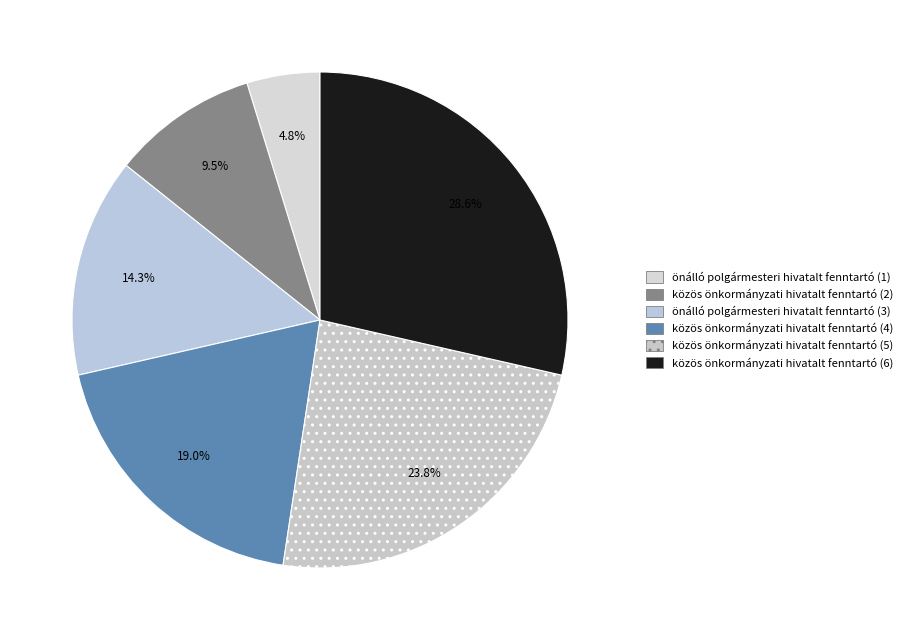

How many slices are in this pie chart?

6